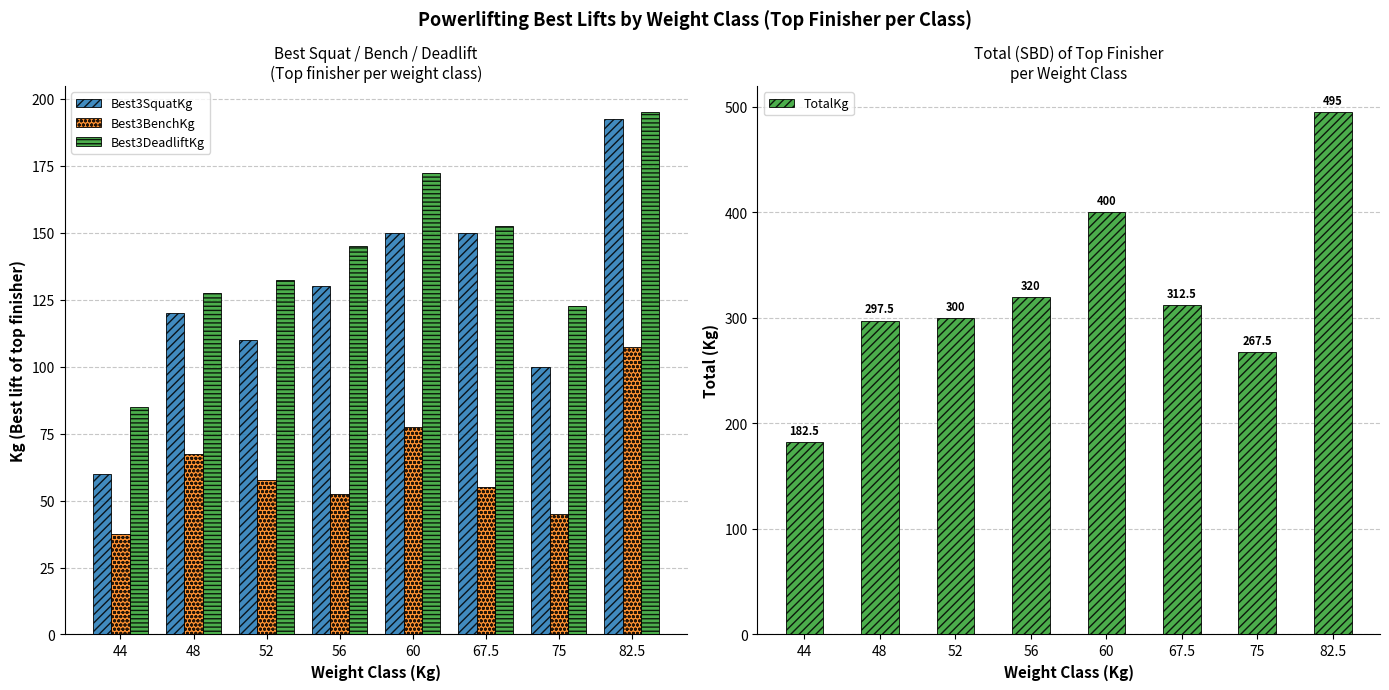

True or false: Best3SquatKg has a value of 150.0 at 67.5.

True